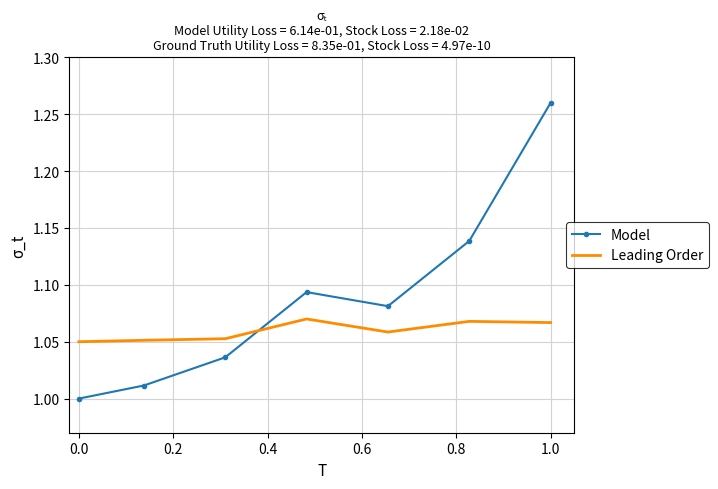

Rank the series by their average value, from lowest to highest.

Leading Order, Model